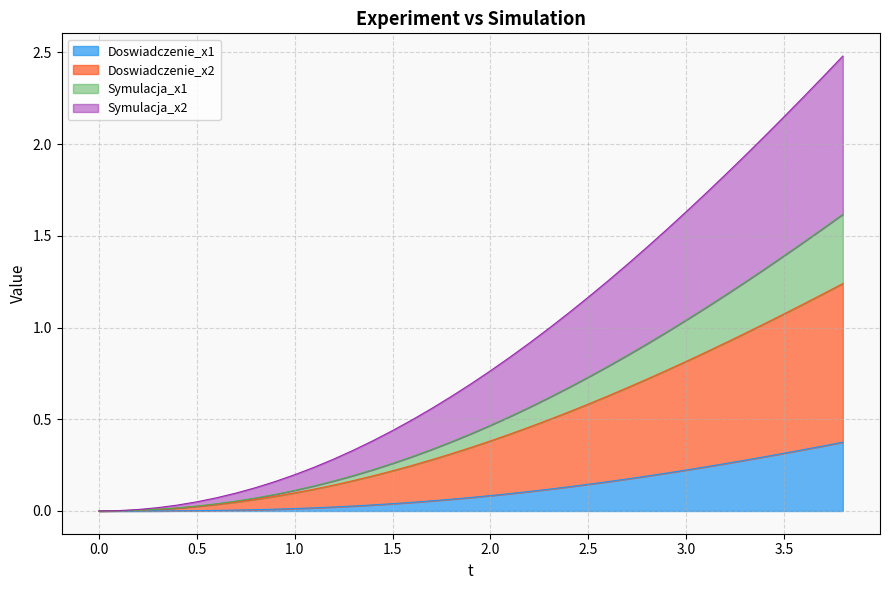

Count the number of data series in this chart.

4